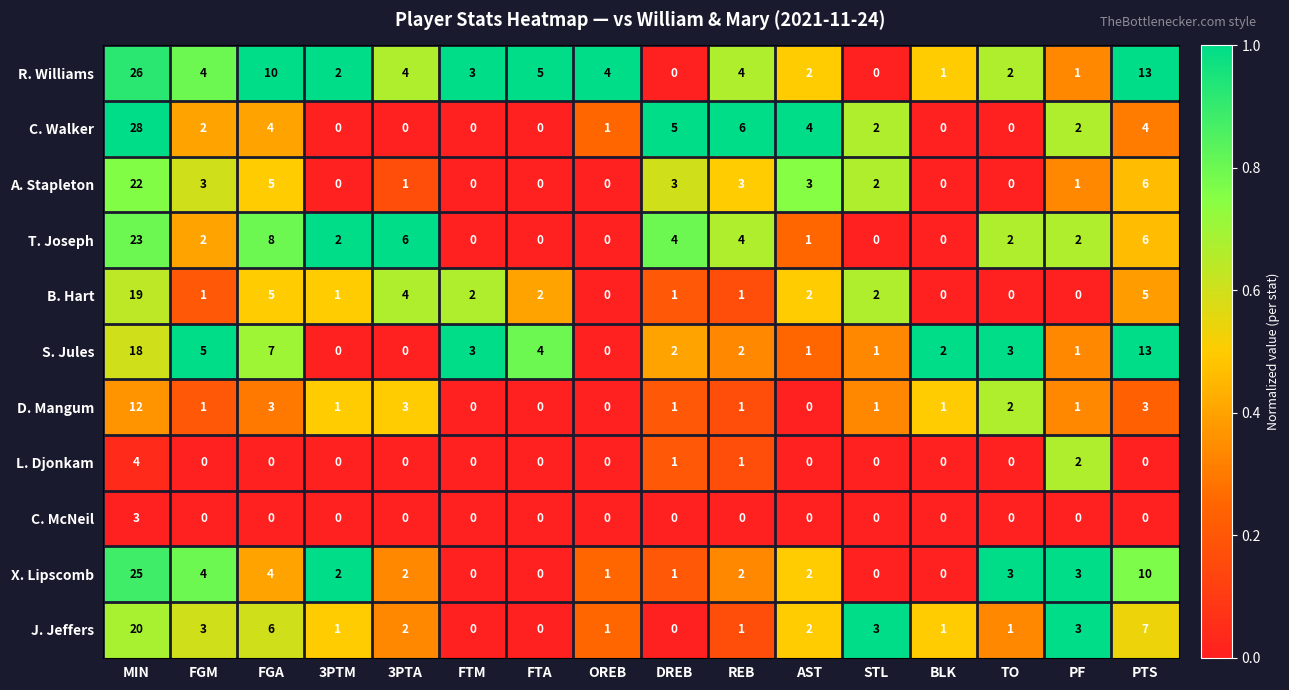

What is the sum of all B. Hart values?

45